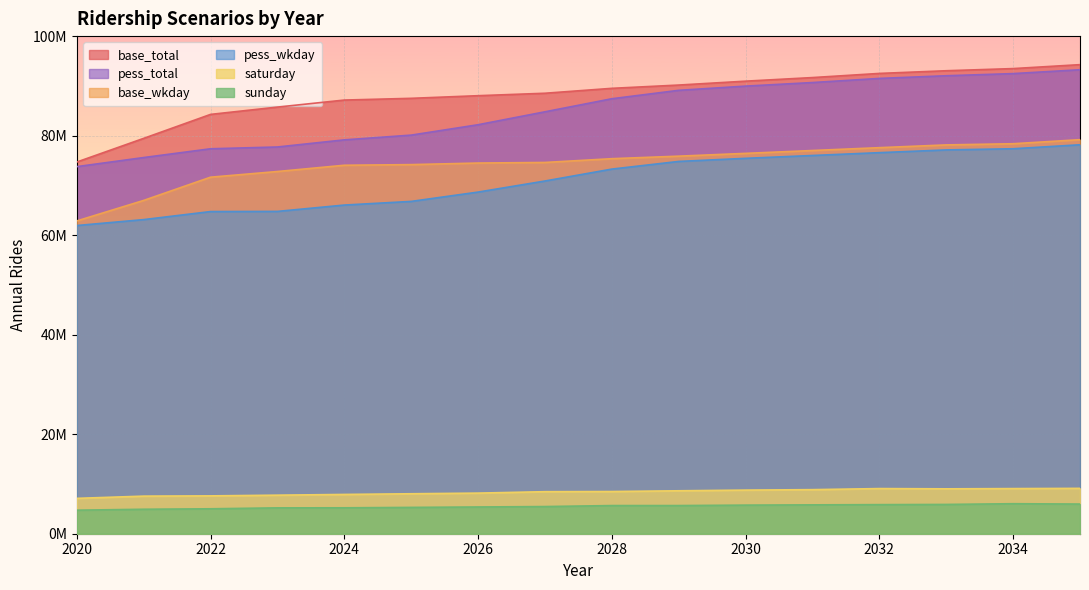

What is the spread (max minus min) of values at 2028?

83847371.3